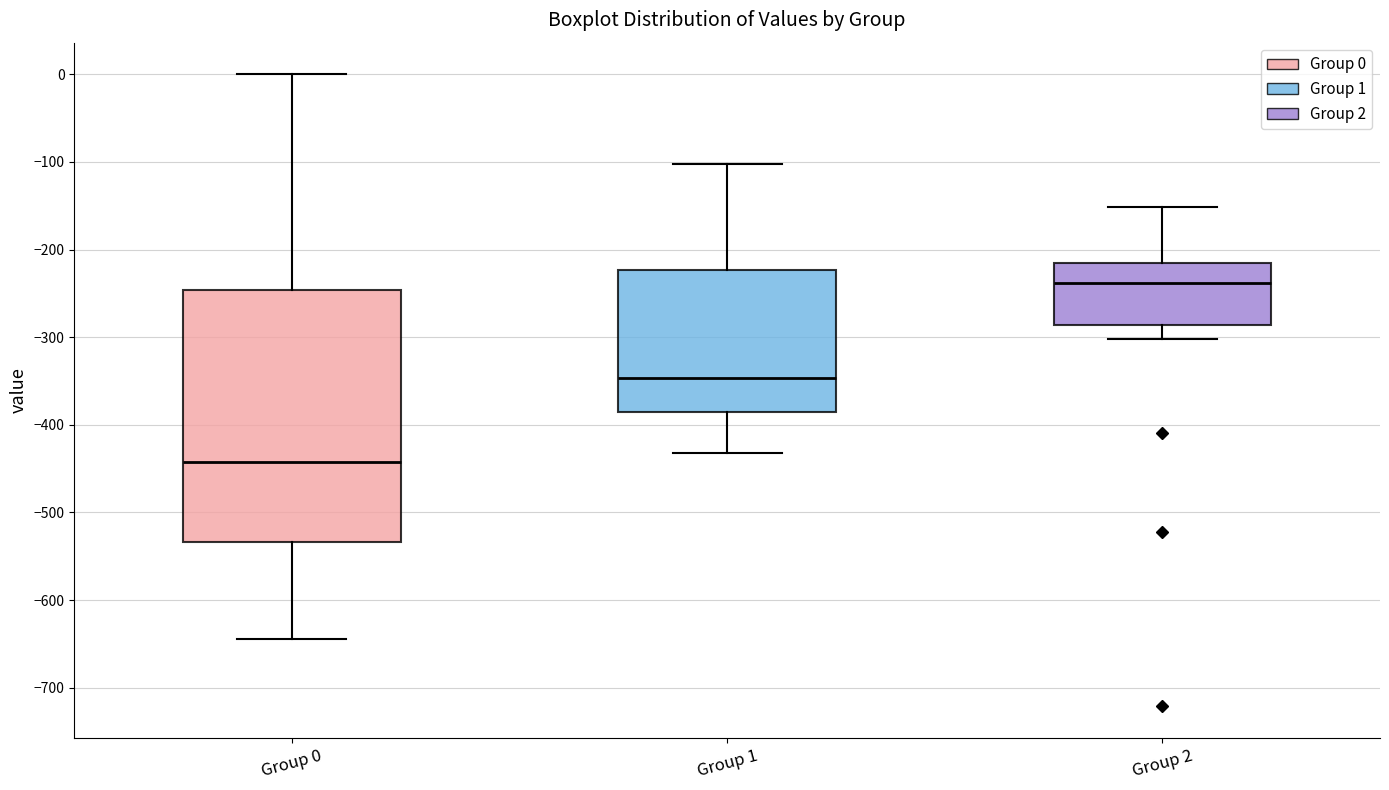

Reading left to right, read every box against the y-axis: the position of its median line, the range the box covers, and the ends of its whiskers. The values are not printed on the chart, so give them approximately, as read against the axis.

Group 0: median -440, box -530 to -250, whiskers -640 to 0
Group 1: median -350, box -390 to -220, whiskers -430 to -100
Group 2: median -240, box -290 to -220, whiskers -300 to -150